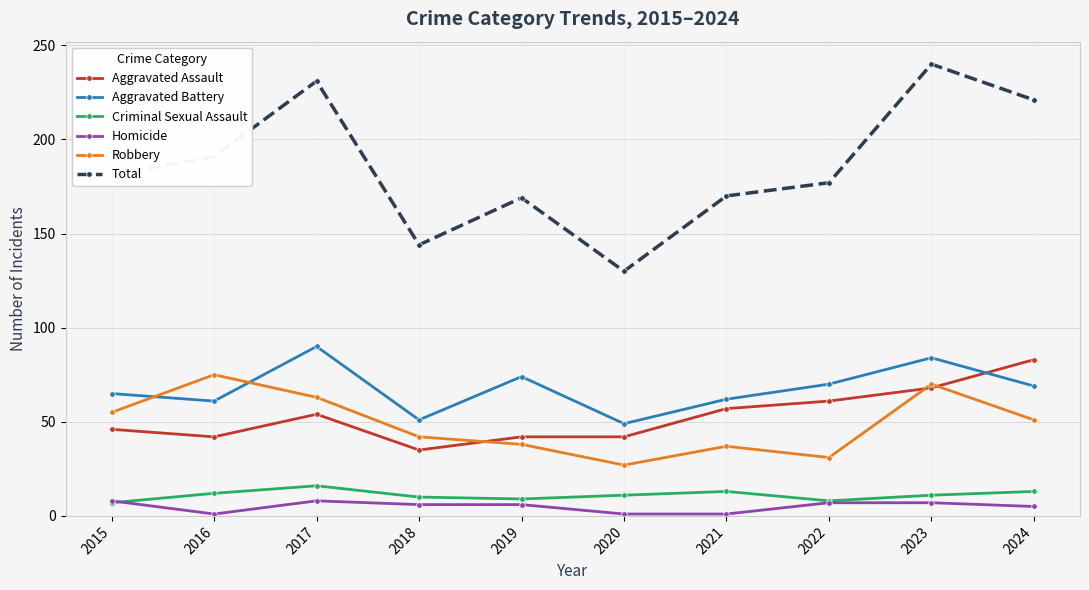

Which series has the largest range (max minus min)?

Total